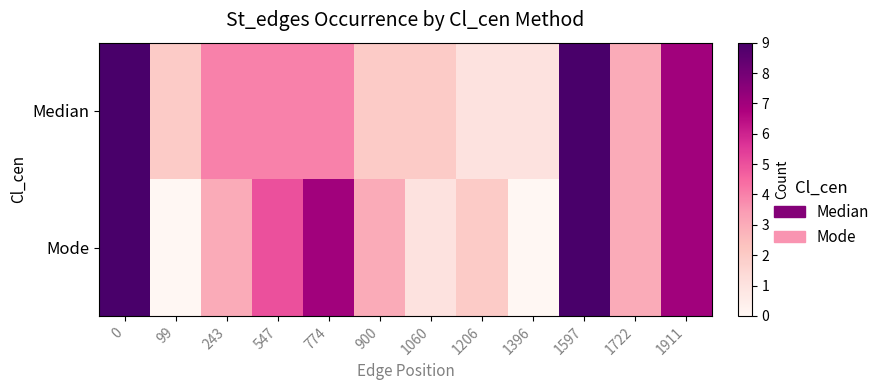

Reading left to right, list all the values displayed in this chart.

Median: 0=9	99=2	243=4	547=4	774=4	900=2	1060=2	1206=1	1396=1	1597=9	1722=3	1911=7
Mode: 0=9	99=0	243=3	547=5	774=7	900=3	1060=1	1206=2	1396=0	1597=9	1722=3	1911=7